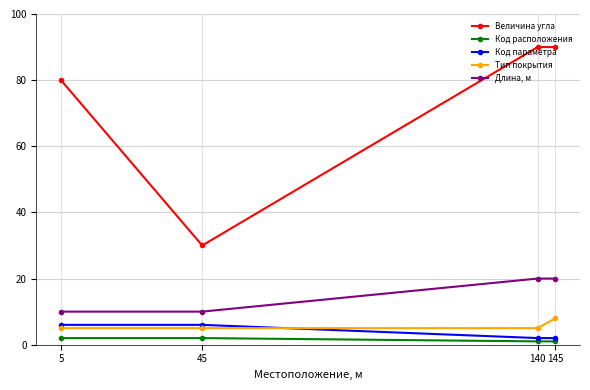

True or false: Код параметра and Величина угла intersect in this chart.

False